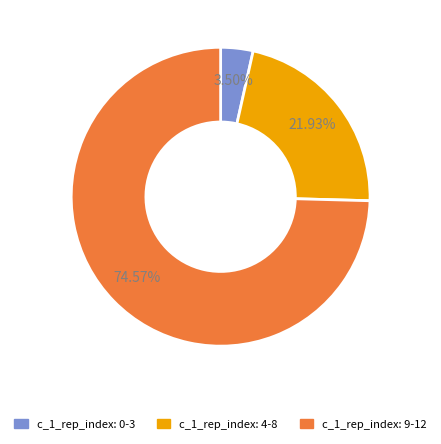

What is the majority slice?

c_1_rep_index: 9-12